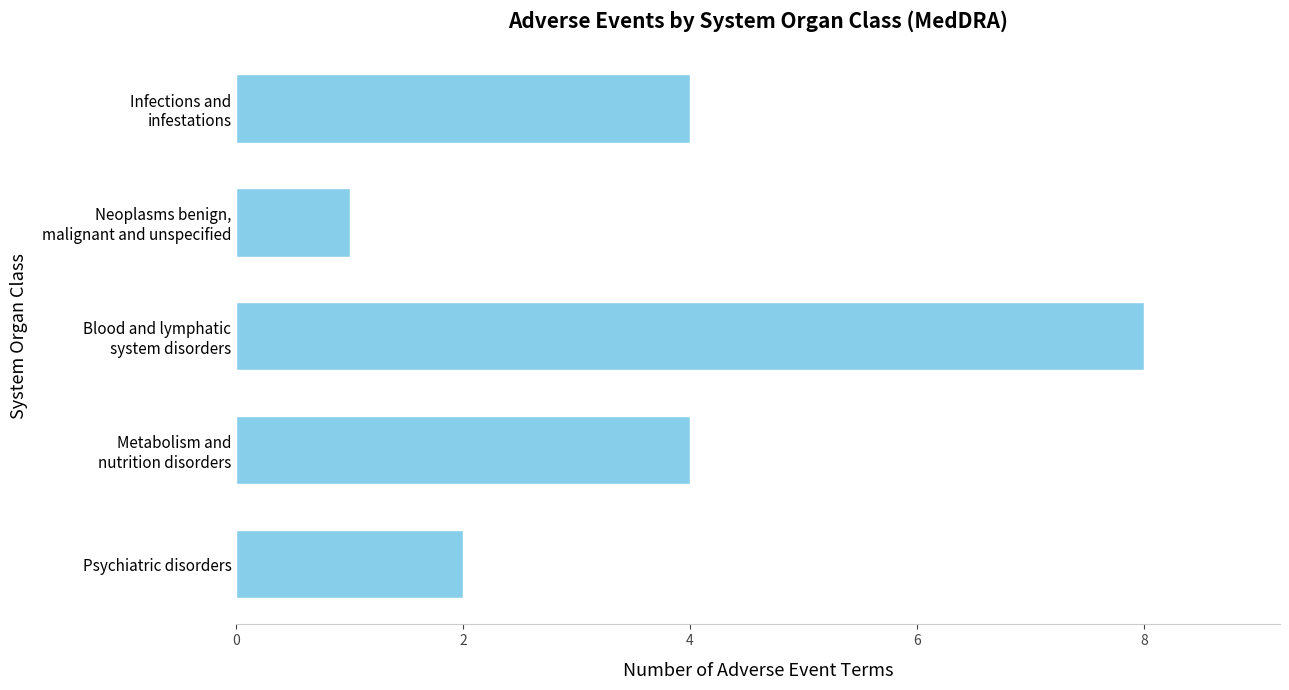

Reading bottom to top, what are all the values shown in this chart?

2	4	8	1	4